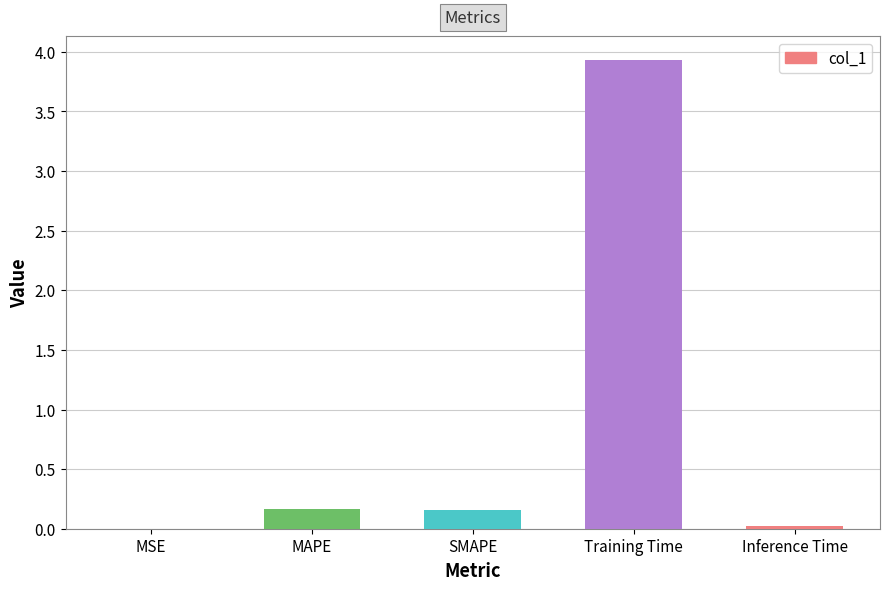

Does the chart contain stacked bars?

No